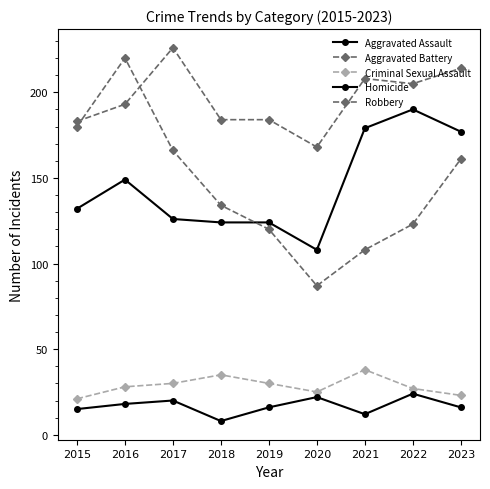

What is the value of the Aggravated Assault point at the 4th from the left?

124